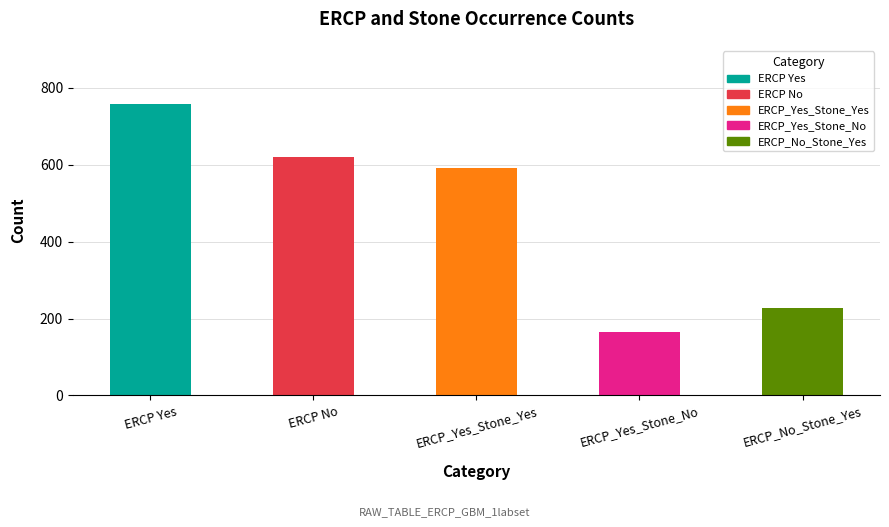

Does the chart contain any negative values?

No